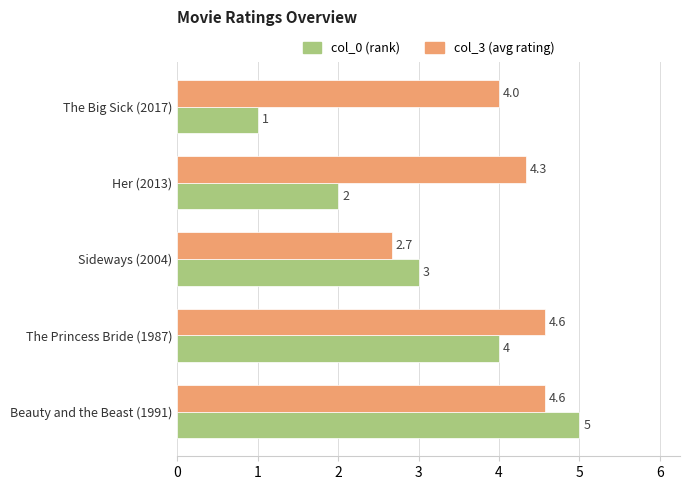

At which category does the chart reach its peak across all series?

Beauty and the Beast (1991)